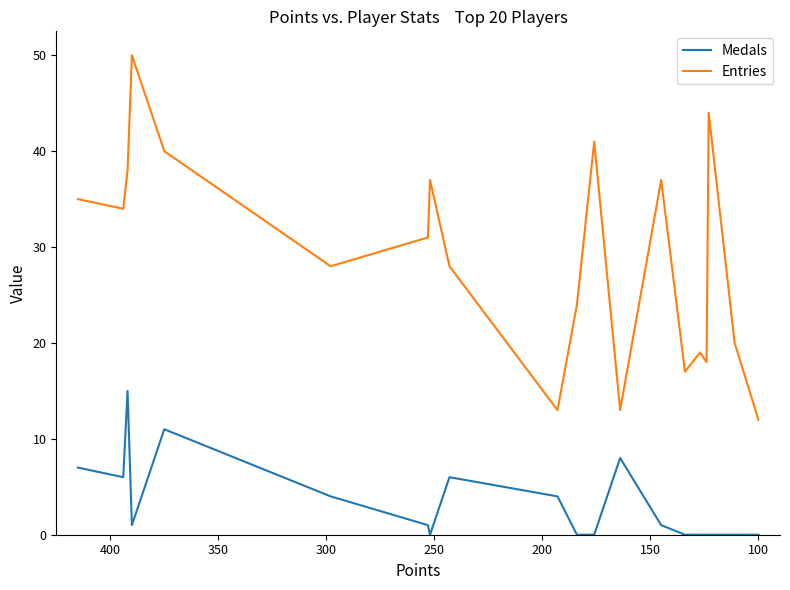

Does the chart display data point markers on the line(s)?

No